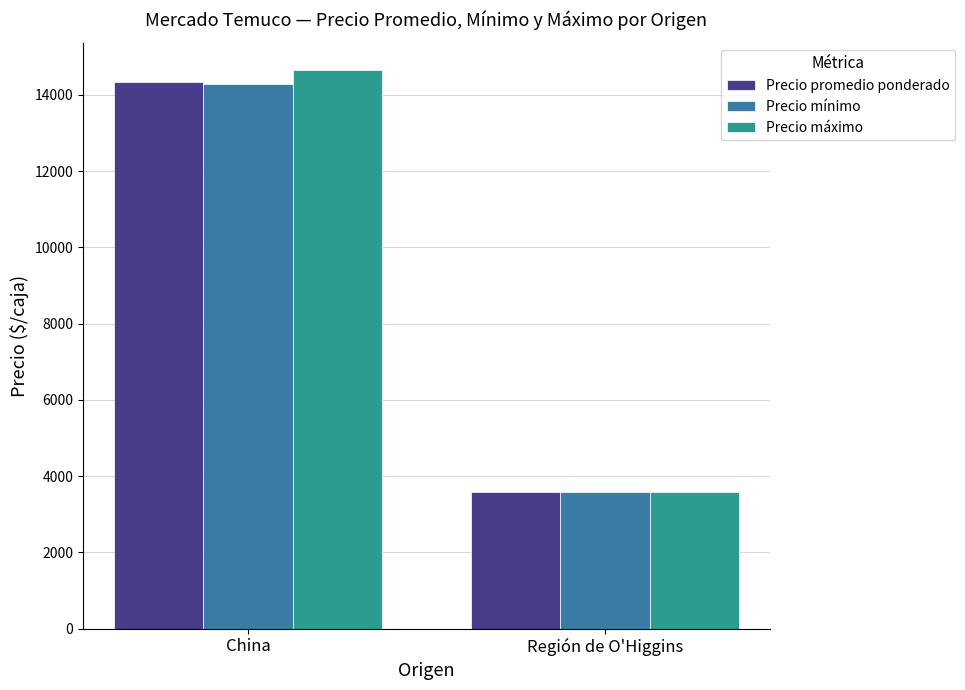

What is the value of the Precio mínimo bar at the 1st from the left?

14272